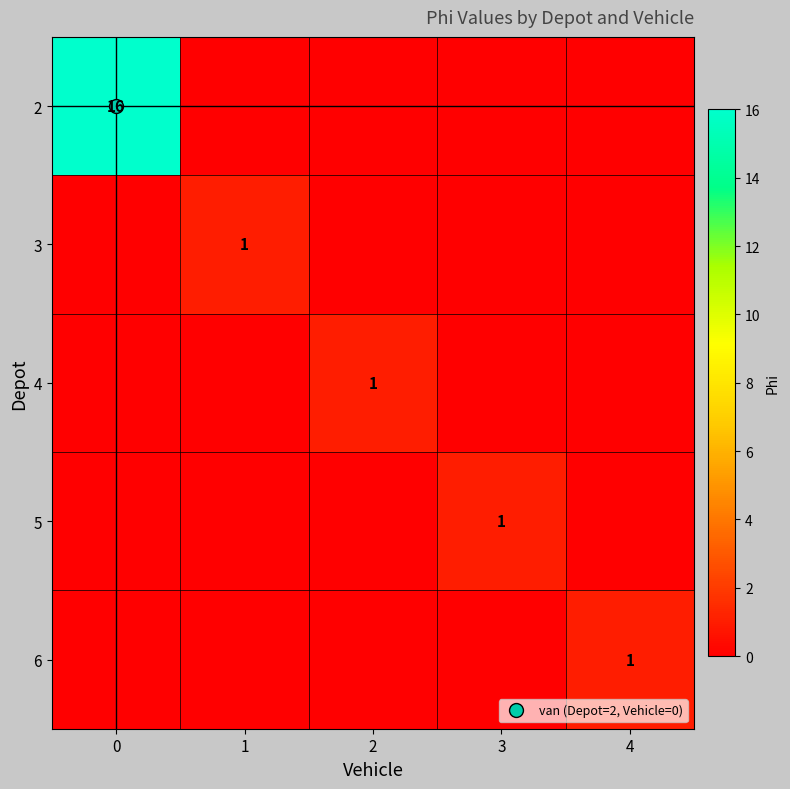

Count the number of categories in the chart.

5